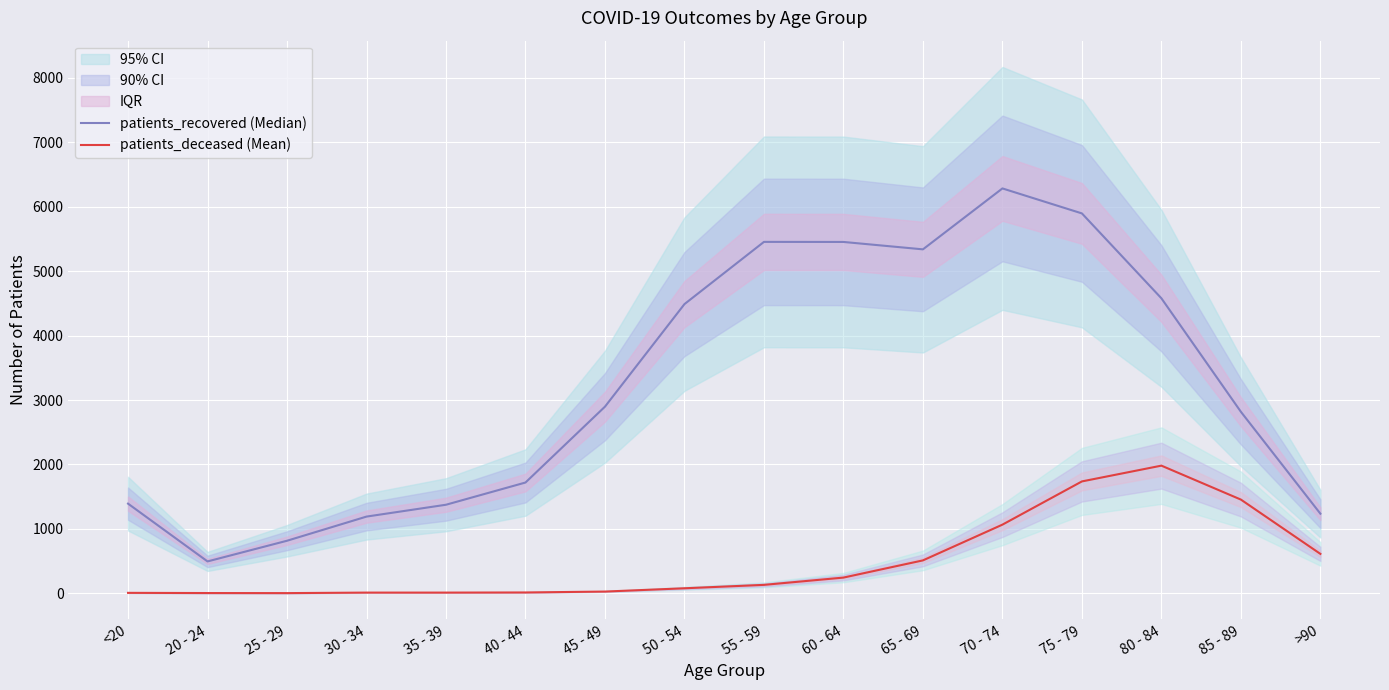

Rank the series by their average value, from lowest to highest.

patients_deceased (Mean), patients_recovered (Median)